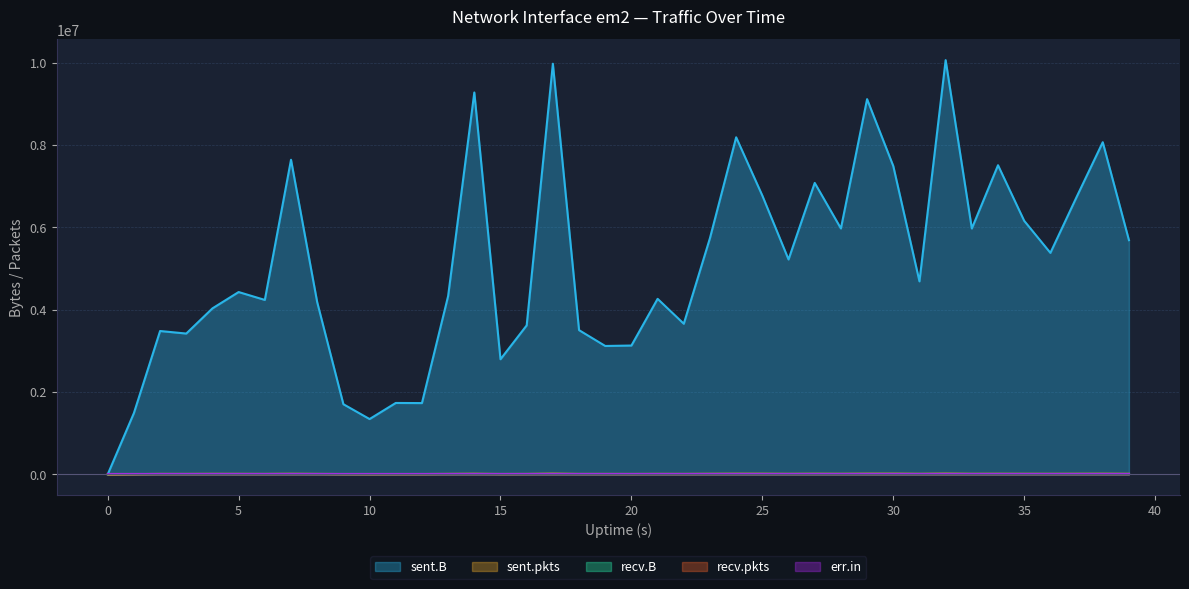

True or false: recv.B and sent.B intersect in this chart.

False